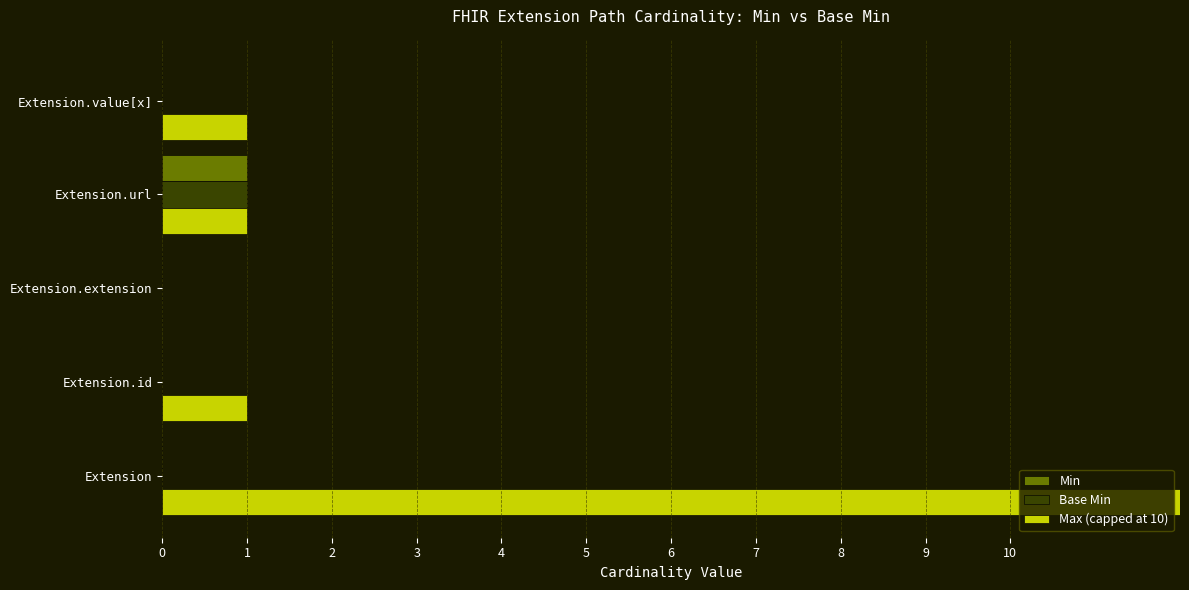

Which series changed the most between Extension.extension and Extension.value[x]?

Max (capped at 10)